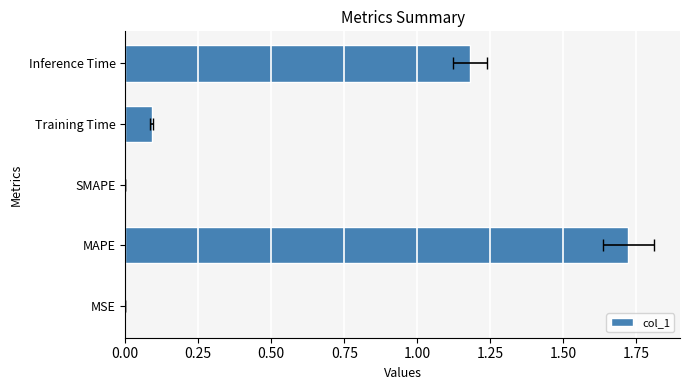

How many bars are there in total?

5